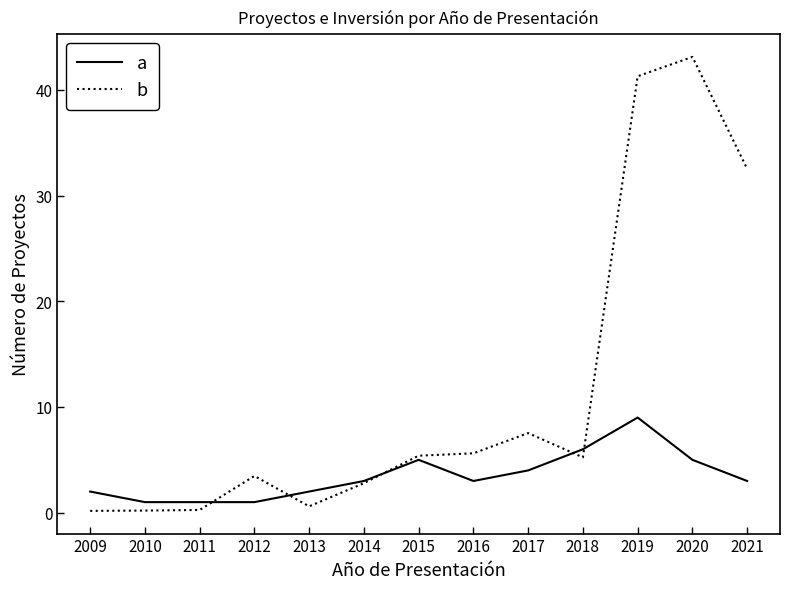

Count the number of data series in this chart.

2